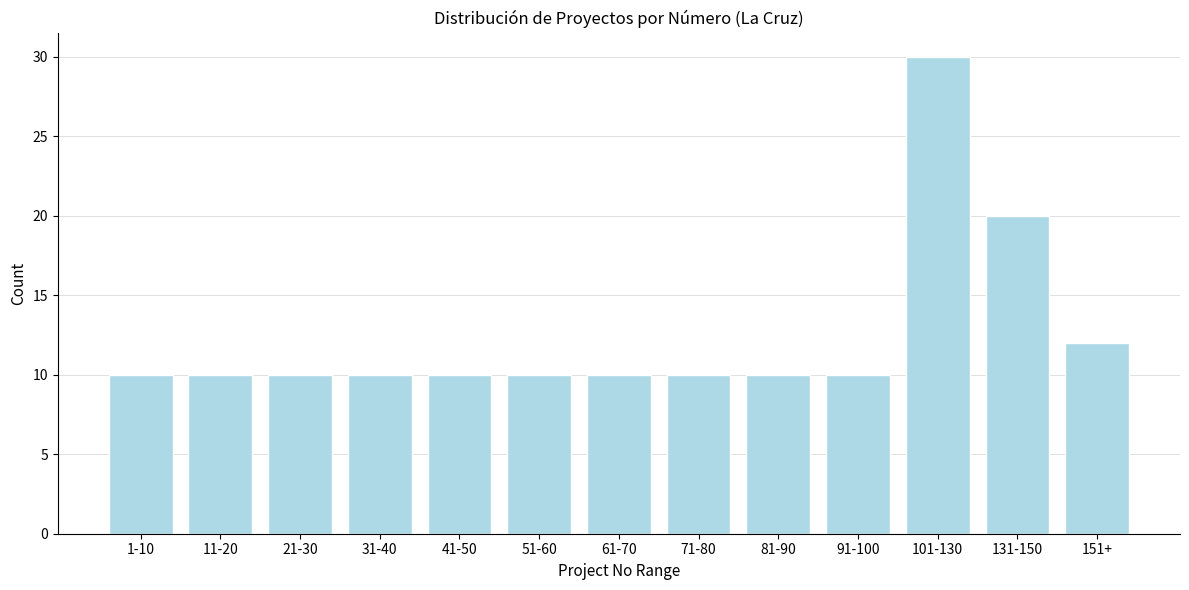

Reading right to left, what are all the values shown in this chart?

151+=12	131-150=20	101-130=30	91-100=10	81-90=10	71-80=10	61-70=10	51-60=10	41-50=10	31-40=10	21-30=10	11-20=10	1-10=10